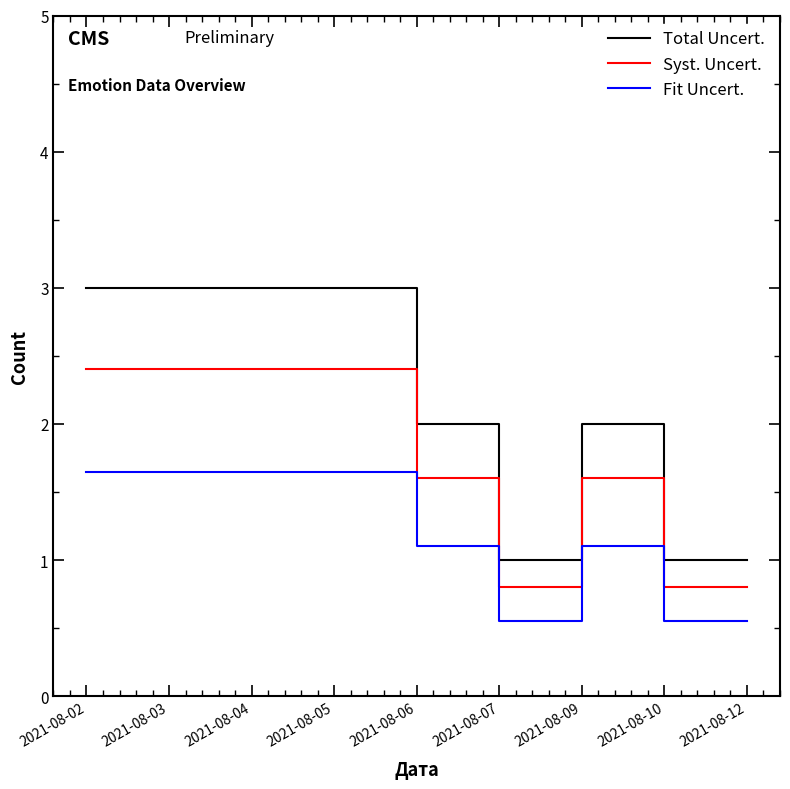

Which series has the largest range (max minus min)?

Total Uncert.